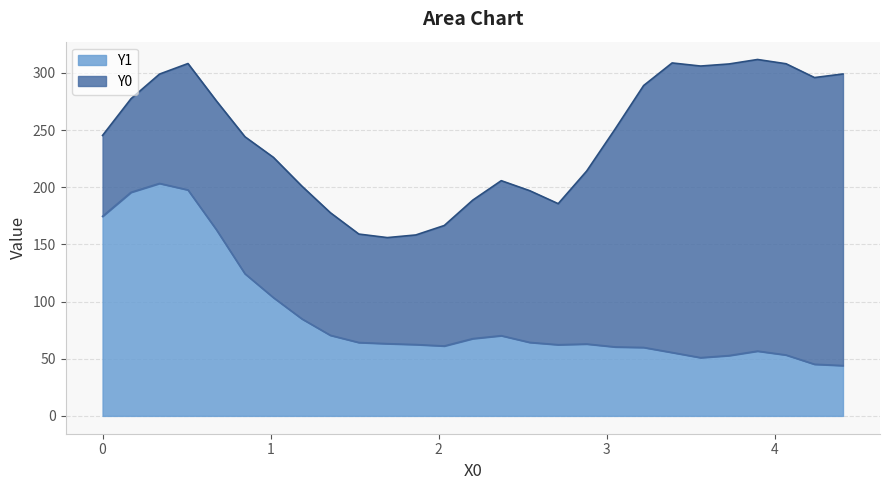

How many interior local valleys does the Y0 series have?

3